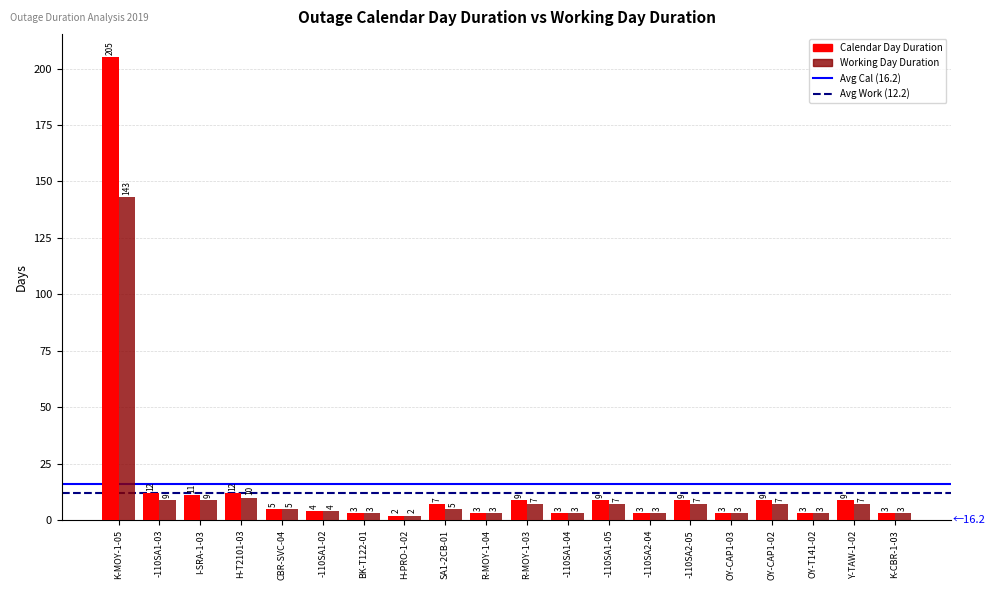

Reading left to right, list all the values displayed in this chart.

Calendar Day Duration: 205	12	11	12	5	4	3	2	7	3	9	3	9	3	9	3	9	3	9	3
Working Day Duration: 143	9	9	10	5	4	3	2	5	3	7	3	7	3	7	3	7	3	7	3